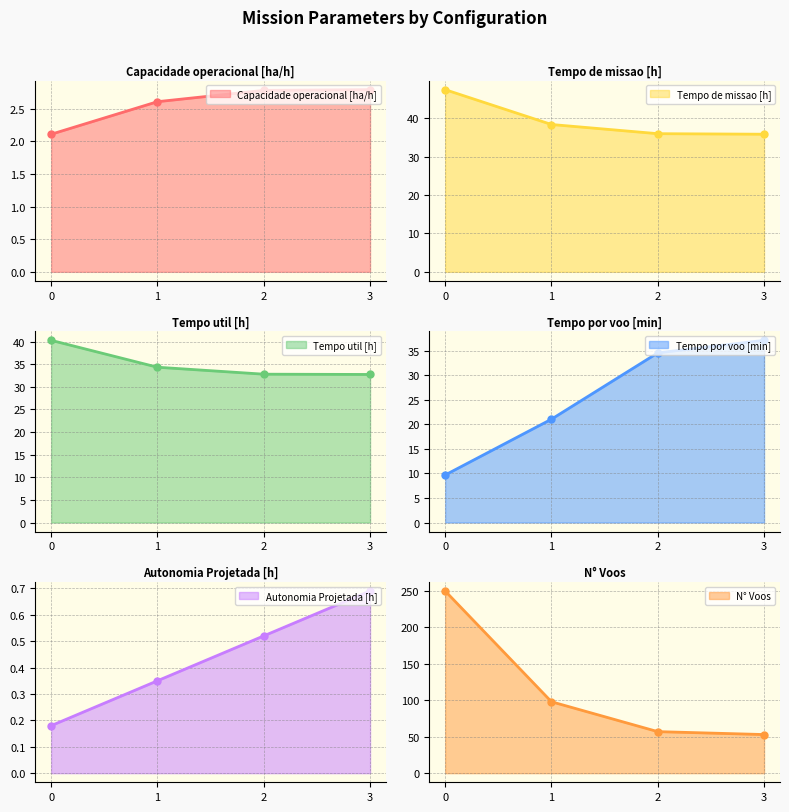

Is it true that Capacidade operacional [ha/h] equals 3.2 at 0?

False